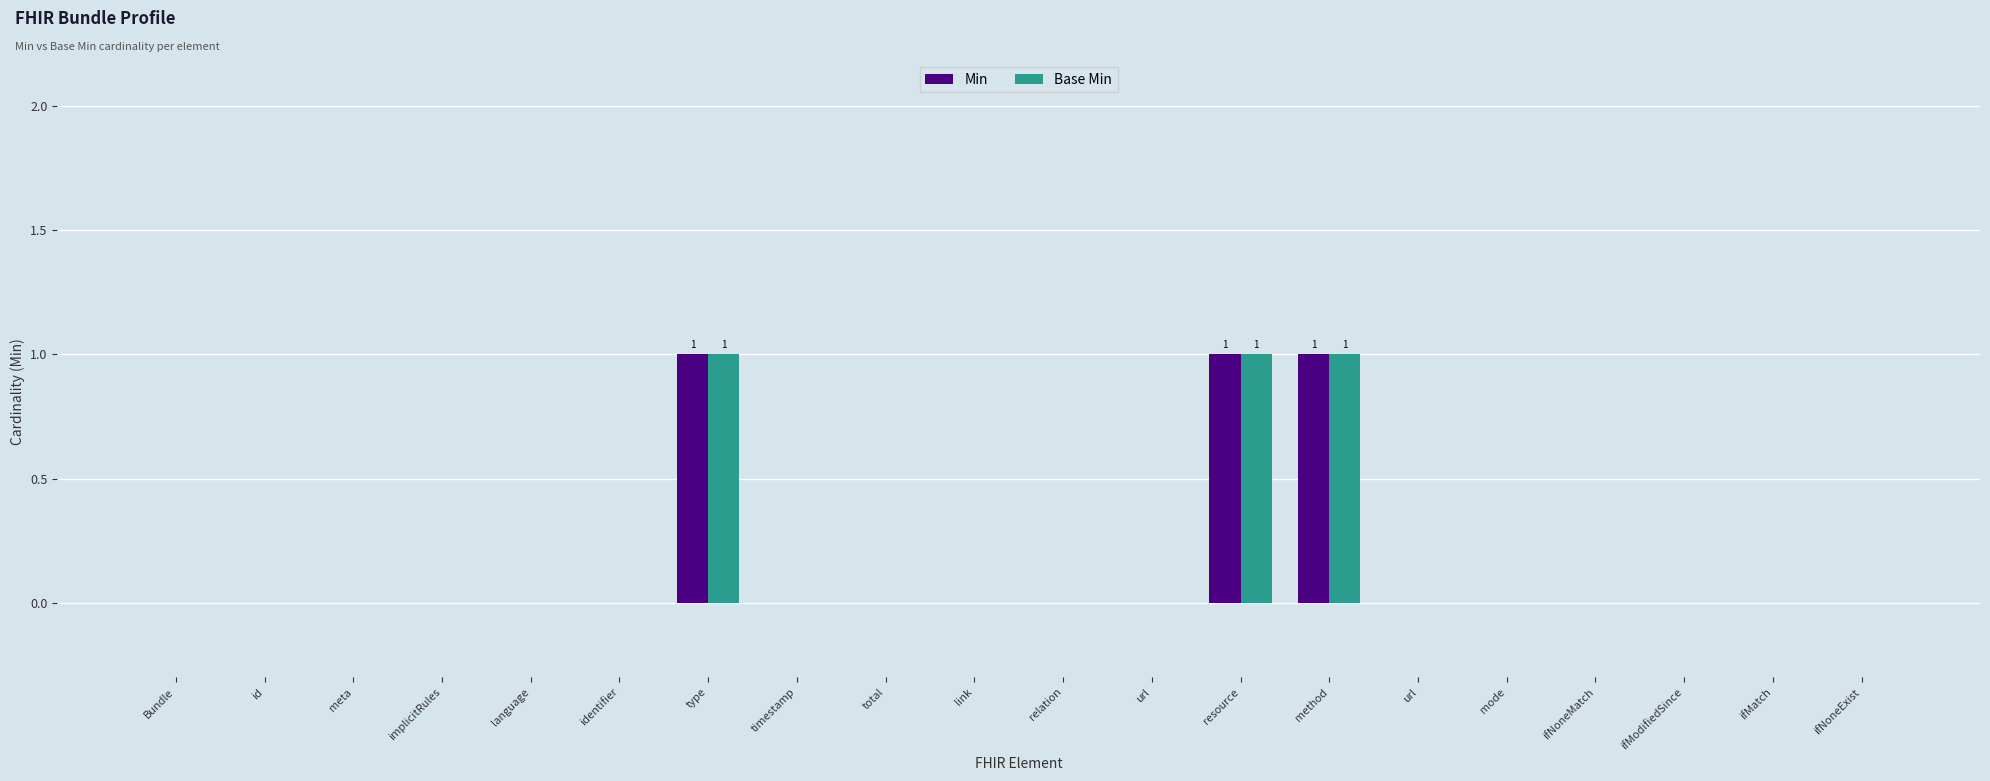

What is the maximum value shown in the chart?

1